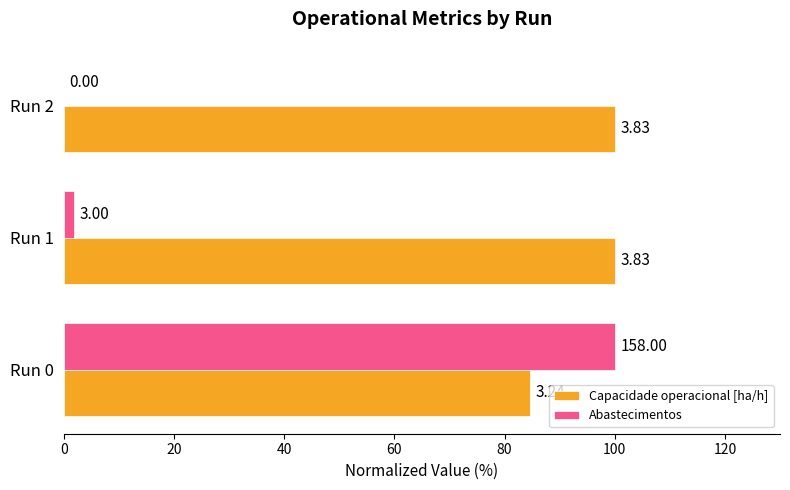

Reading left to right, transcribe all the data shown in this chart.

Capacidade operacional [ha/h]: 84.7	100.0	100.0
Abastecimentos: 100.0	1.9	0.0